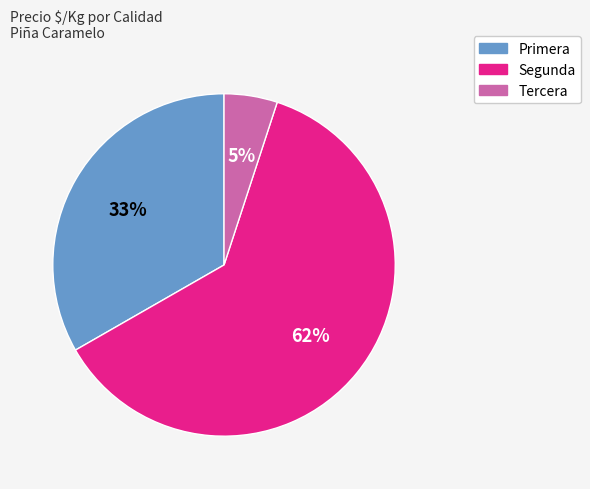

Is the sum of Segunda and Tercera greater than half?

Yes